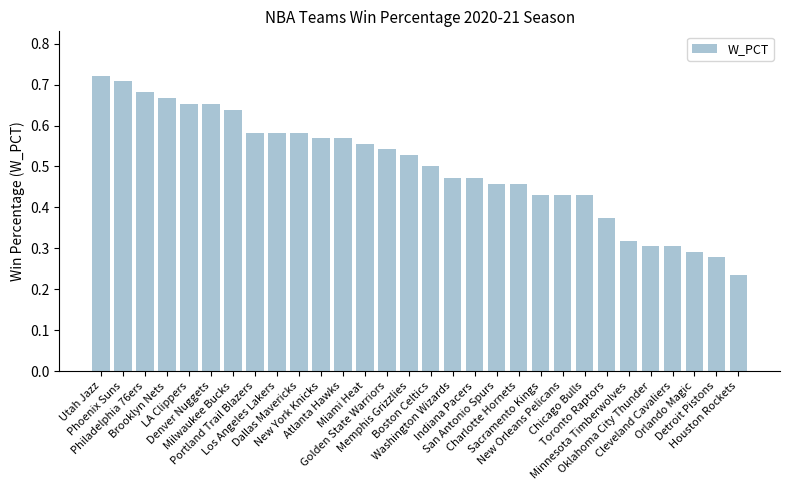

True or false: the data shows 0.1 at Portland Trail Blazers.

False